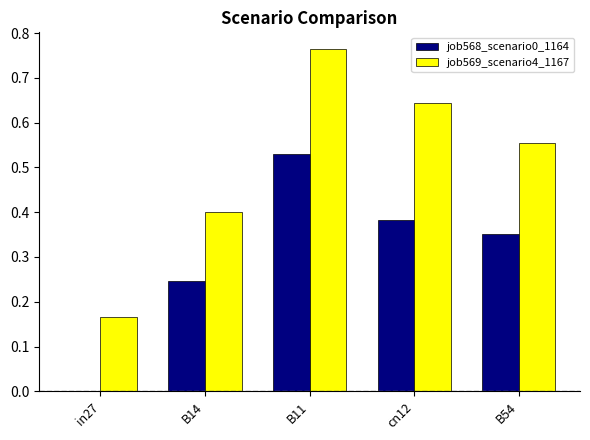

Between in27 and B11, which series saw the biggest shift?

job569_scenario4_1167